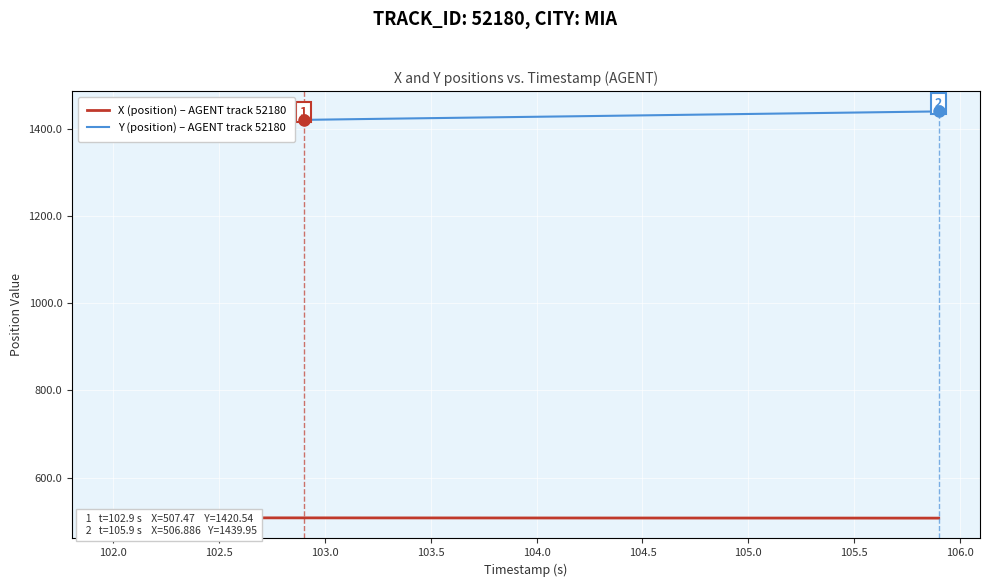

What is the sum of all Y (position) – AGENT track 52180 values?

57090.9